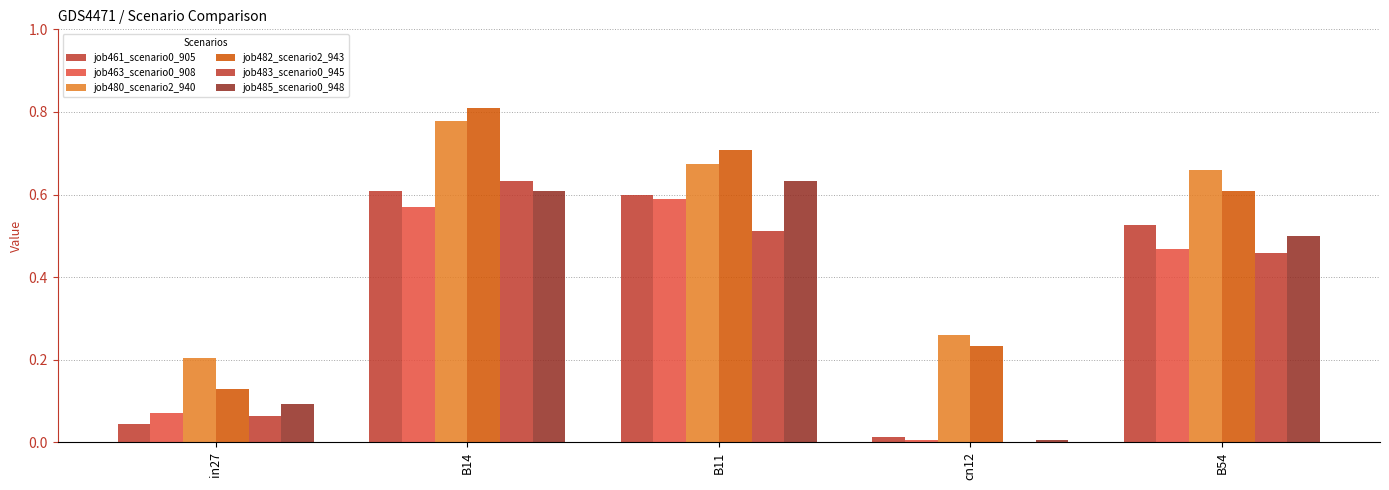

Reading left to right, extract all data points from this chart.

job461_scenario0_905: in27=0.0	B14=0.6	B11=0.6	cn12=0.0	B54=0.5
job463_scenario0_908: in27=0.1	B14=0.6	B11=0.6	cn12=0.0	B54=0.5
job480_scenario2_940: in27=0.2	B14=0.8	B11=0.7	cn12=0.3	B54=0.7
job482_scenario2_943: in27=0.1	B14=0.8	B11=0.7	cn12=0.2	B54=0.6
job483_scenario0_945: in27=0.1	B14=0.6	B11=0.5	cn12=0.0	B54=0.5
job485_scenario0_948: in27=0.1	B14=0.6	B11=0.6	cn12=0.0	B54=0.5